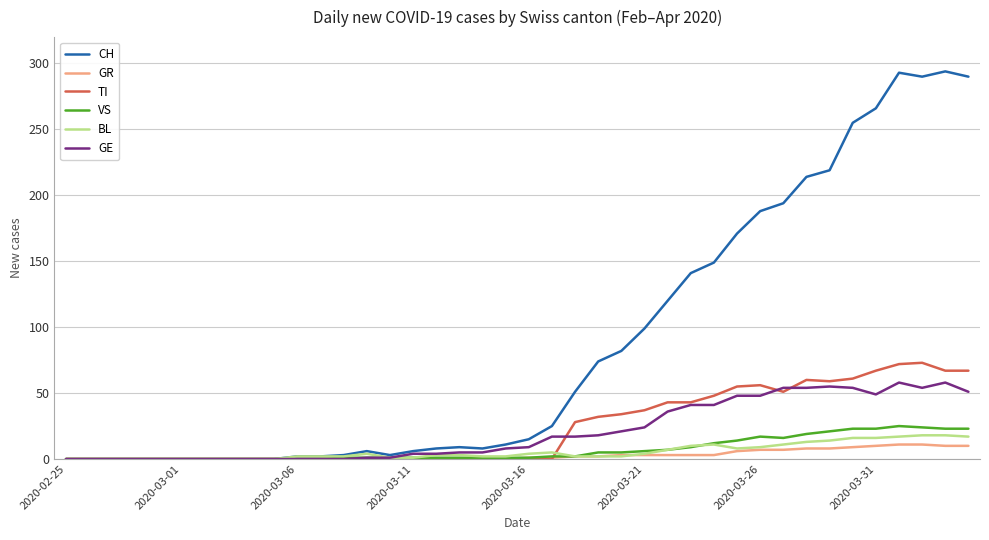

What is the maximum value for CH?

294